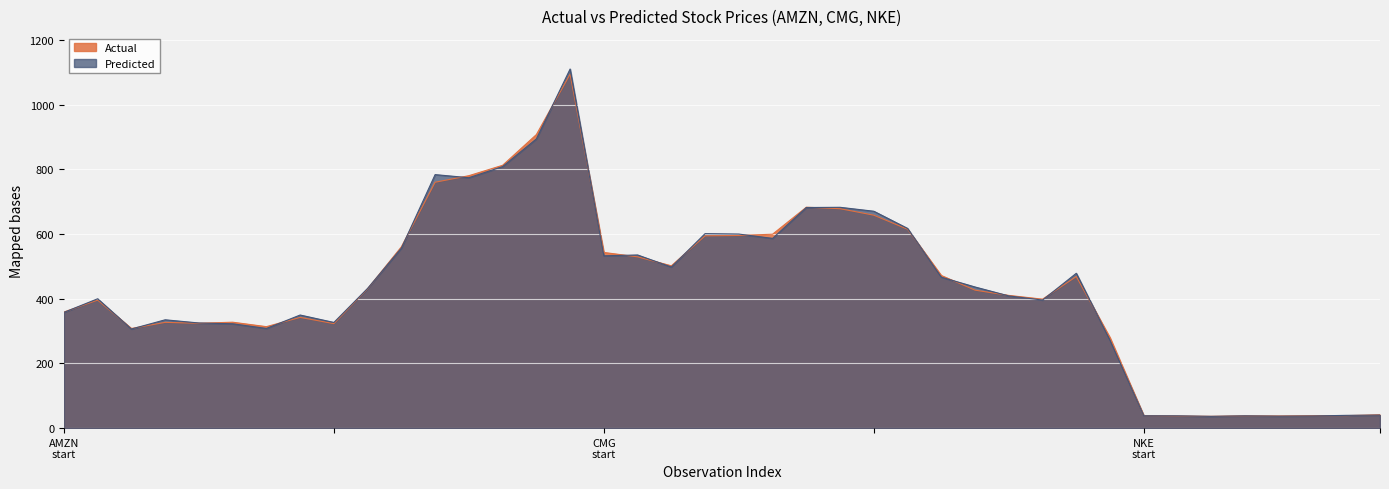

How many interior local valleys does the Predicted series have?

10